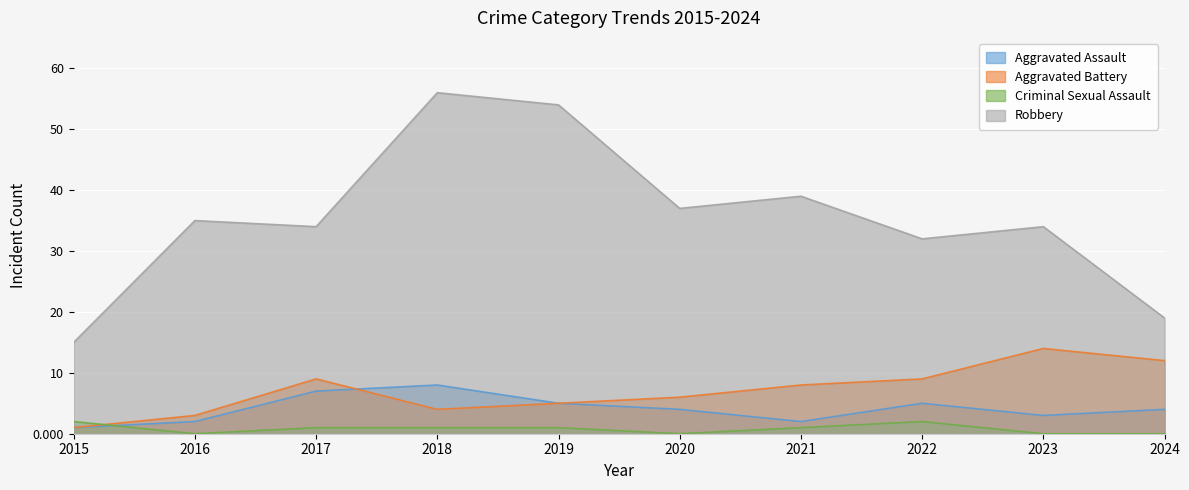

Which label corresponds to the smallest value in the chart?

2016